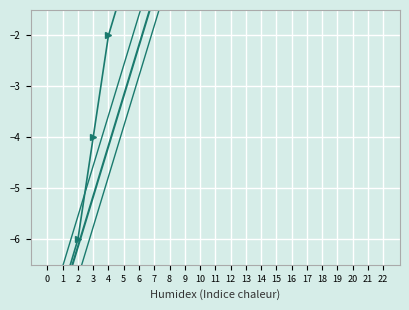

Between 3 and 16, which is larger?

16